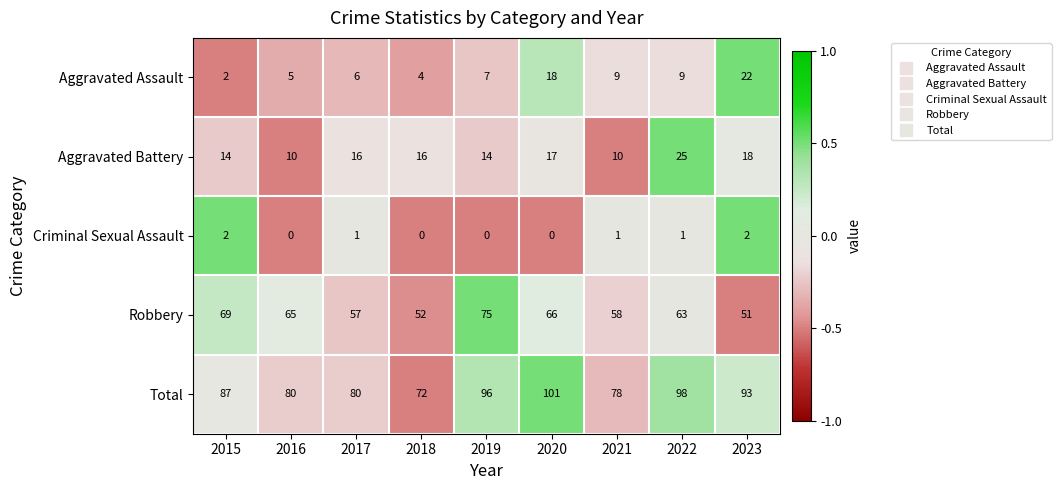

The Aggravated Assault series shows 22 at 2023. True or false?

True